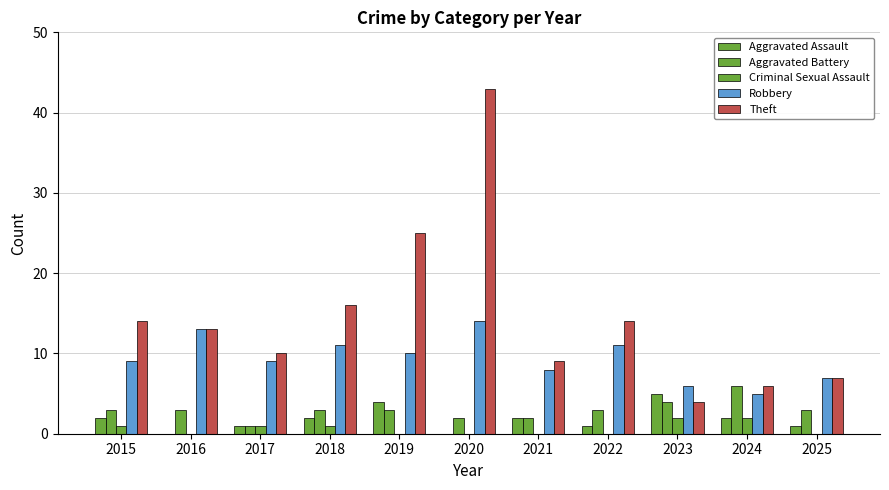

How many groups of bars are there?

11